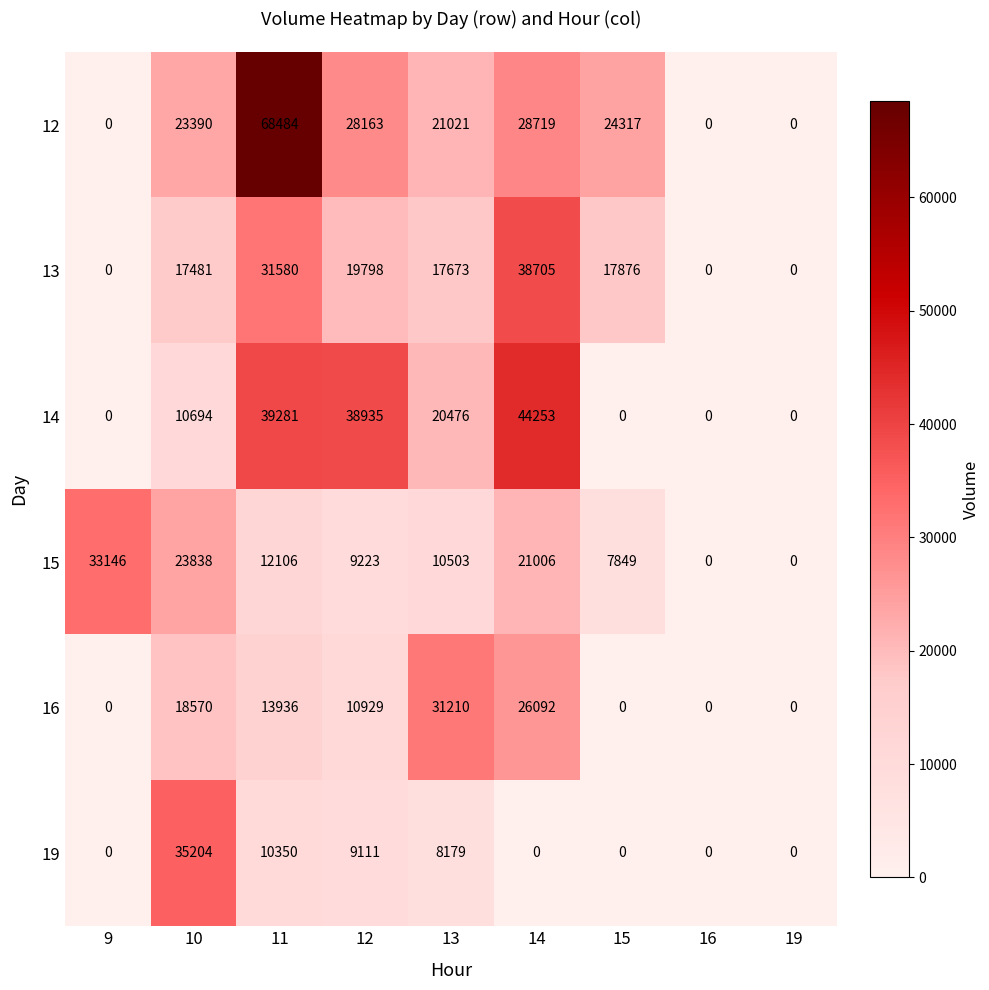

How many series are shown in this chart?

6